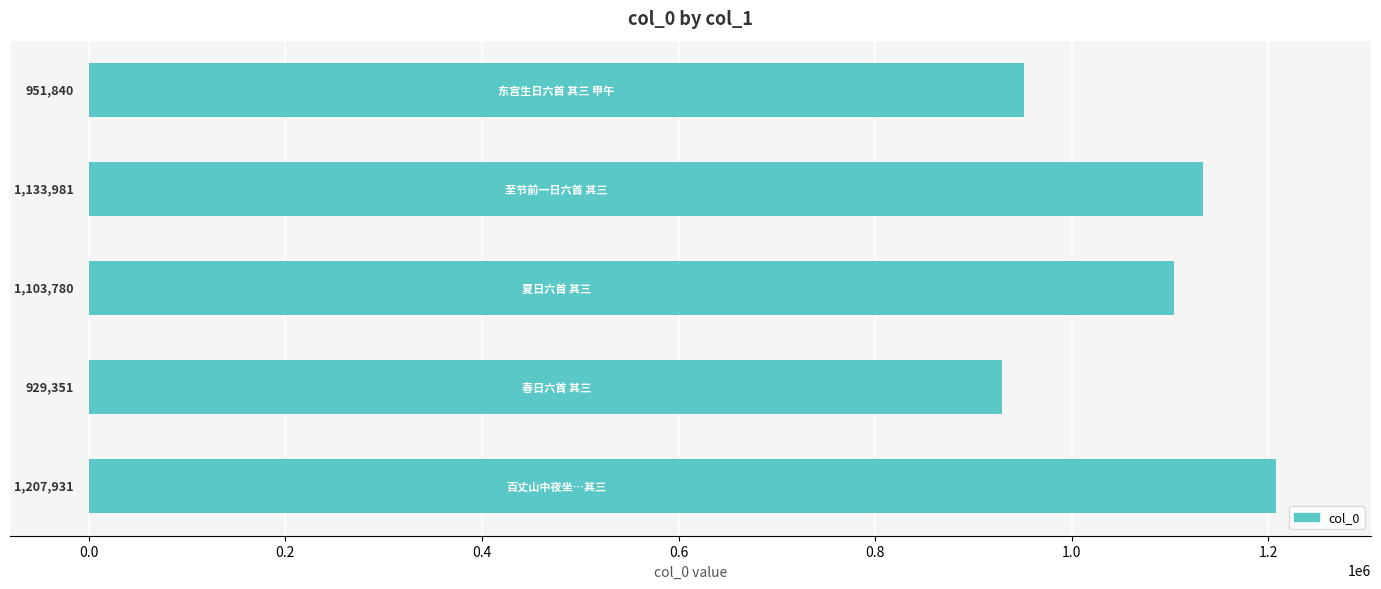

What is the difference between the maximum and minimum values?

278580